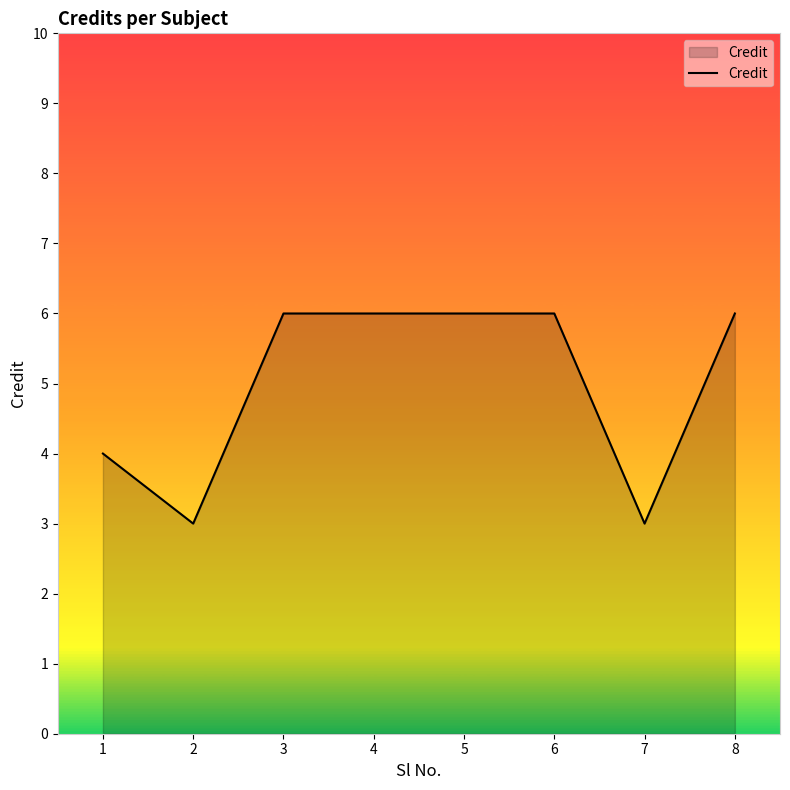

What is the sum of the values at 8 and 5?

12